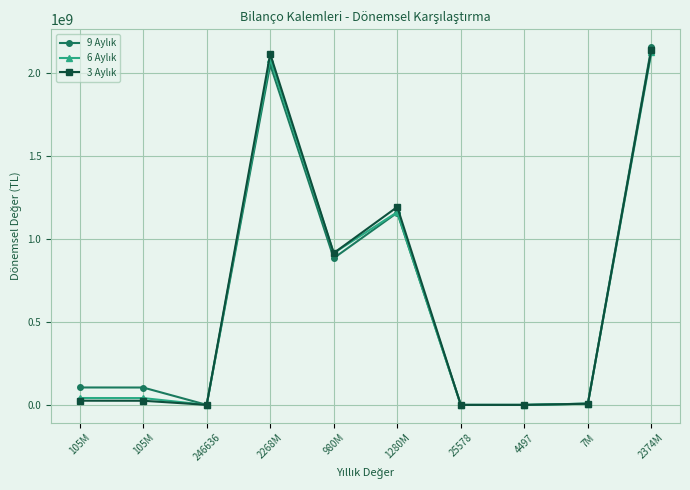

Is this an area chart (filled region under the line)?

No